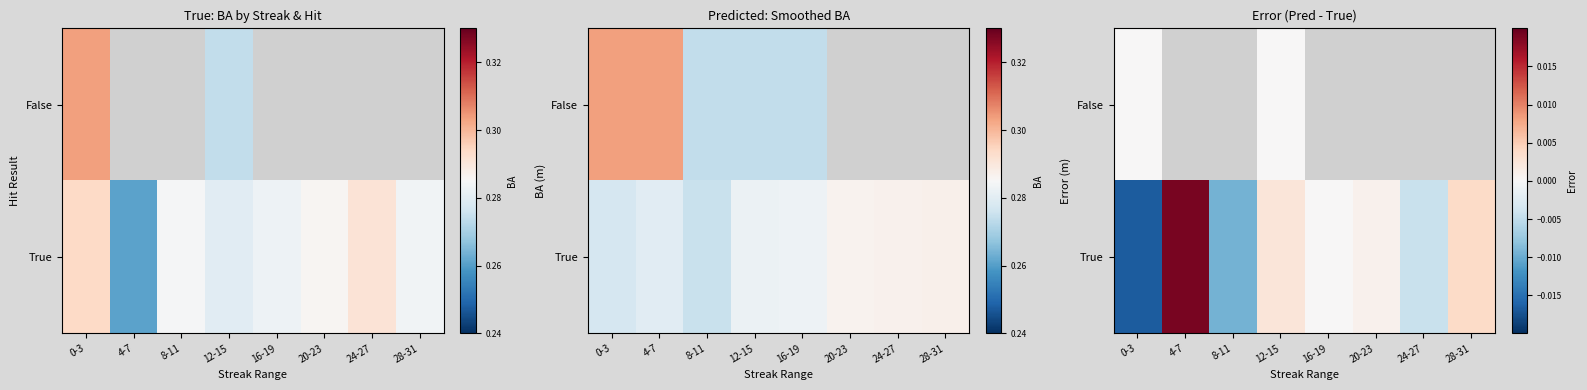

How many categories are shown in the chart?

8